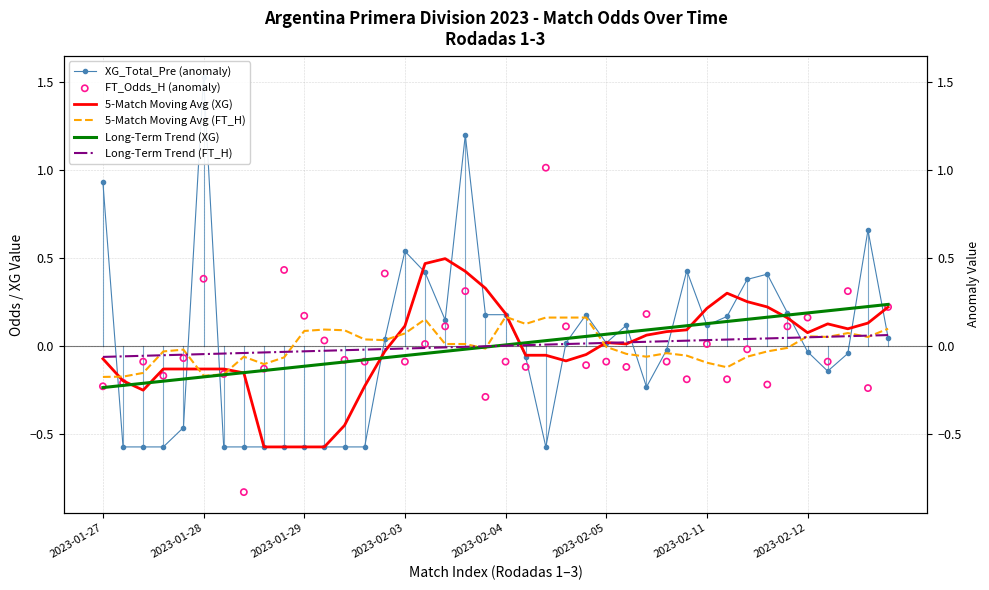

Is the value of Long-Term Trend (XG) at 29 greater than the value of XG_Total_Pre (anomaly) at 11?

Yes